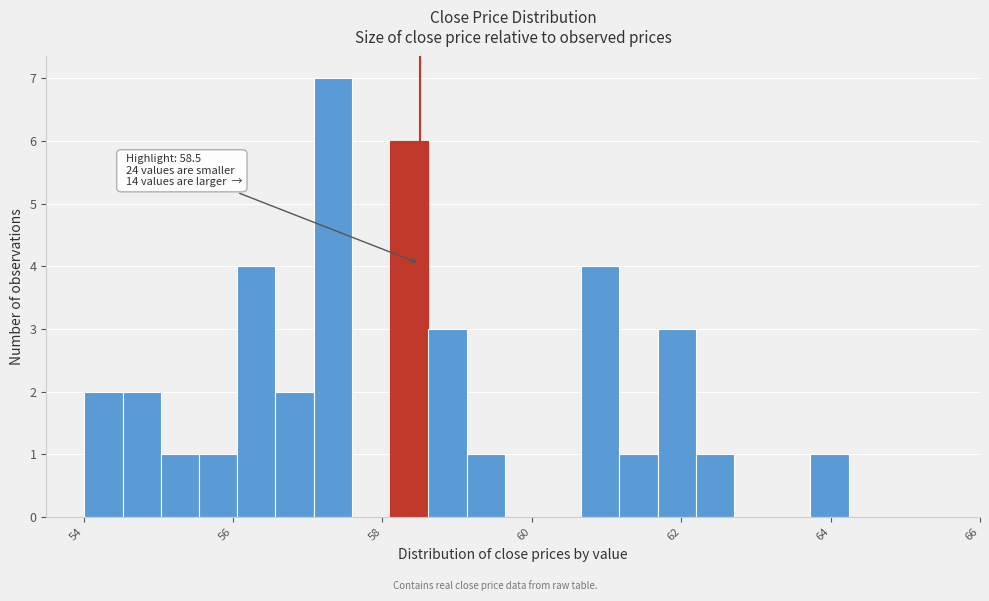

Around what value on the x-axis is the tallest bar? Give the approximate position of its centre, as read against the axis.

57.4